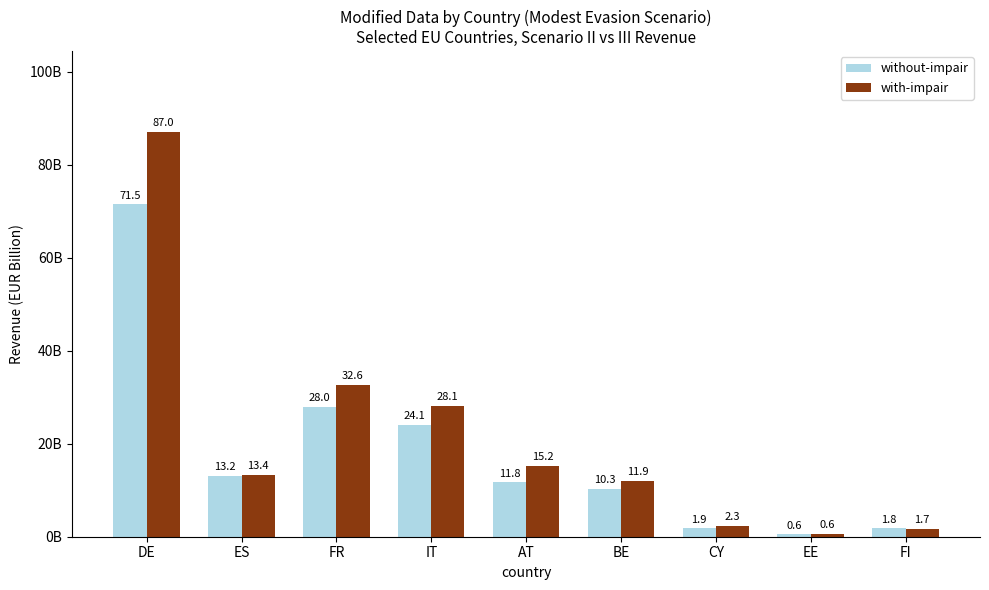

Between ES and FR, which series saw the biggest shift?

with-impair